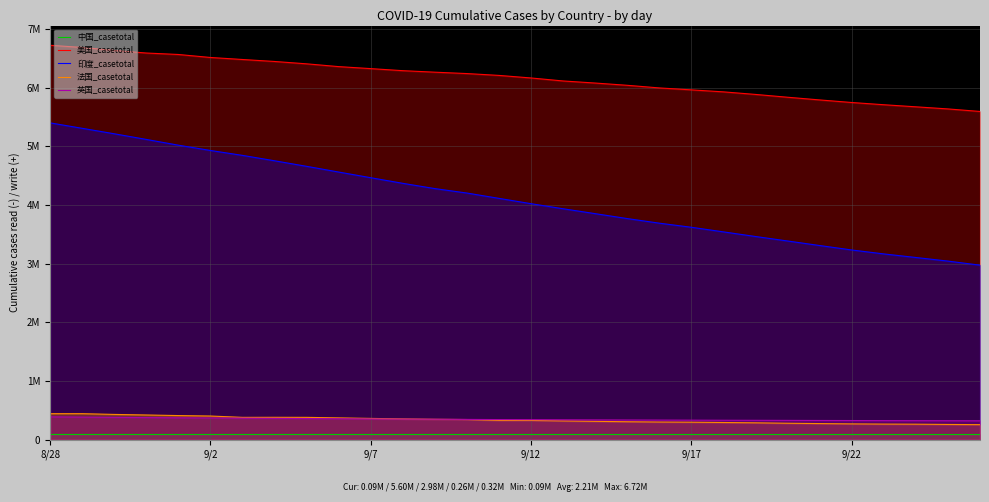

Does the chart have visible grid lines?

Yes